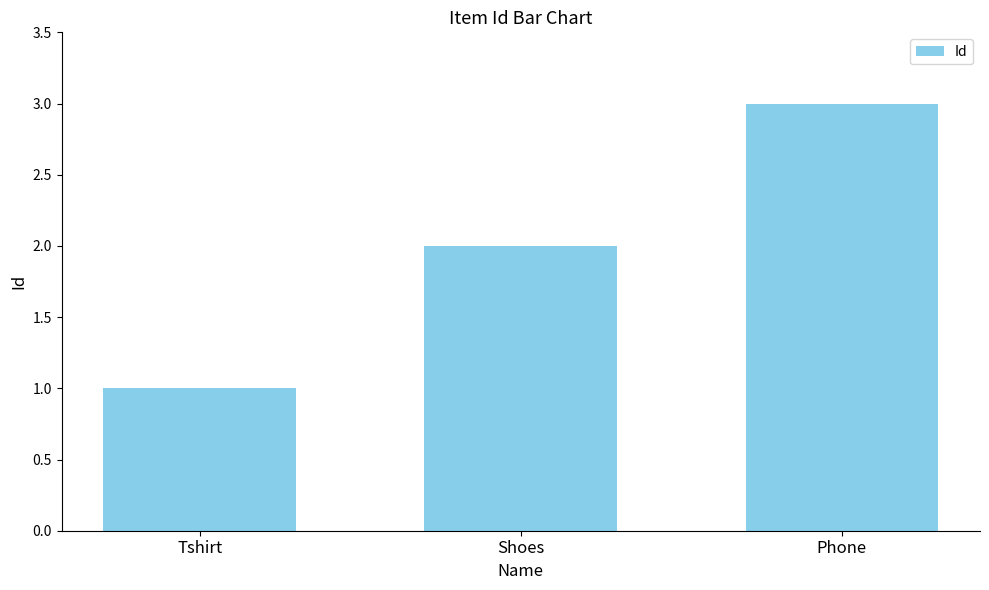

True or false: the data shows 3 at Phone.

True